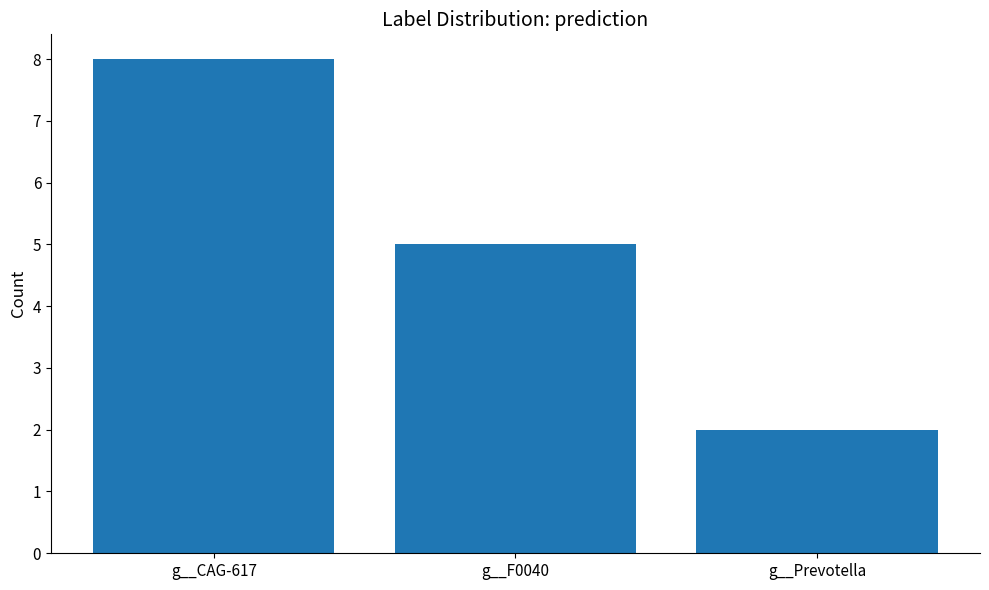

Approximately how many times larger is the value at g__Prevotella compared to g__F0040?

0.4